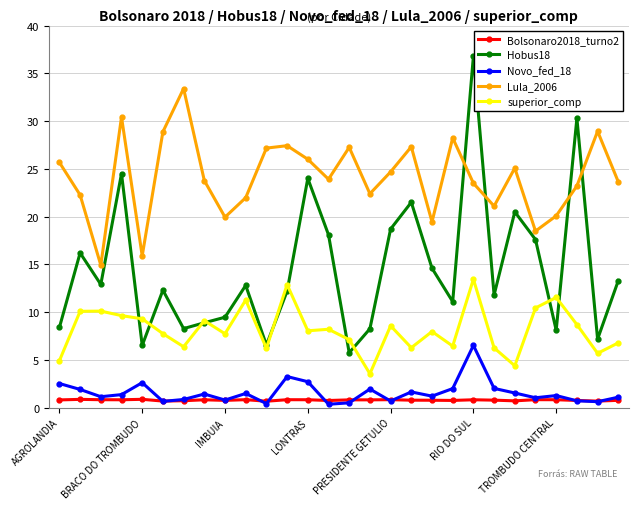

What is the highest value of the Novo_fed_18 series?

6.5